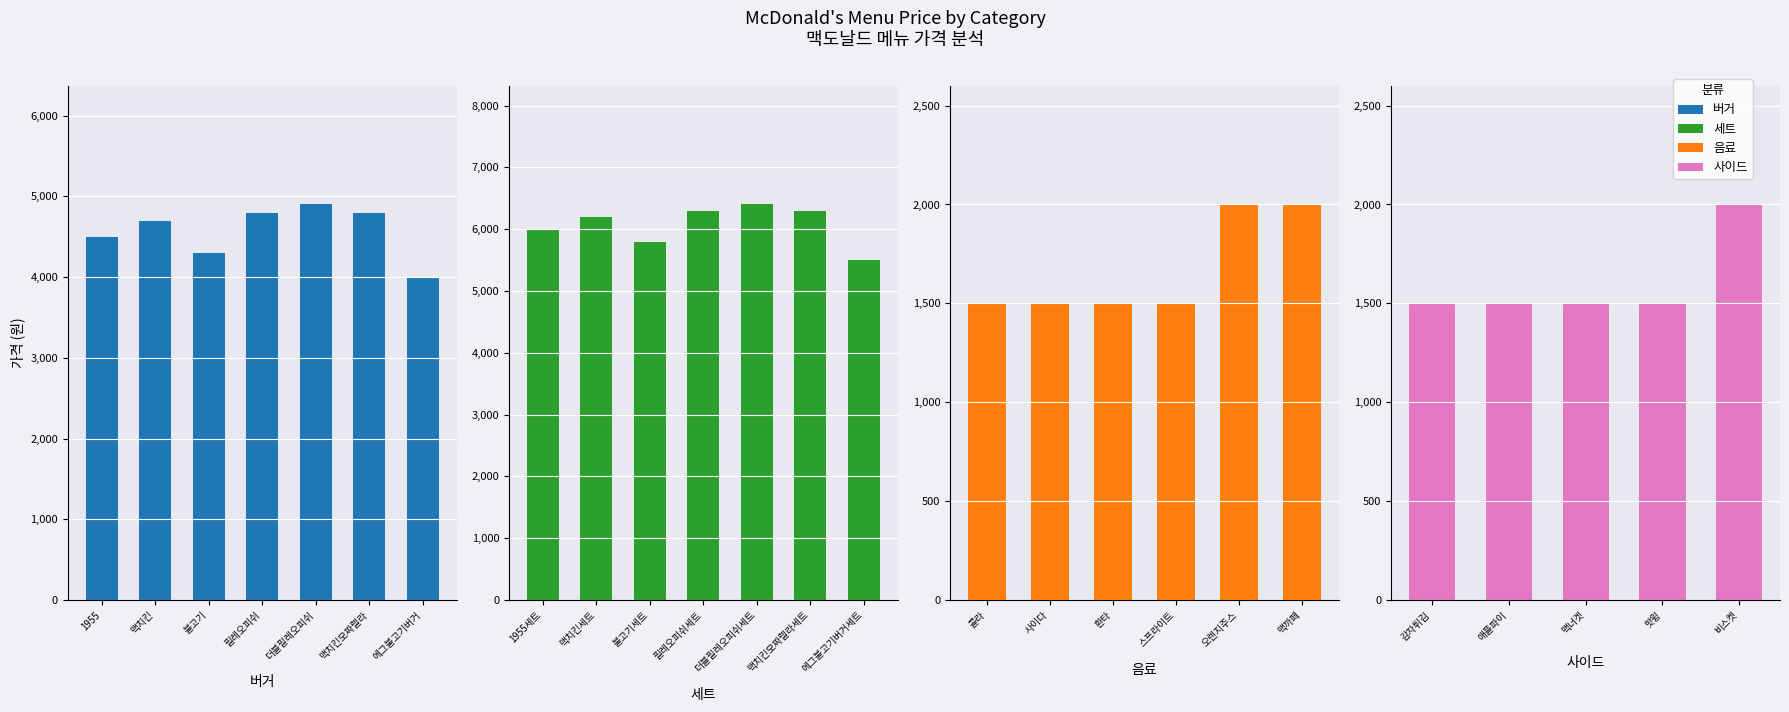

What is the difference between the maximum and minimum values in the 버거 series?

900